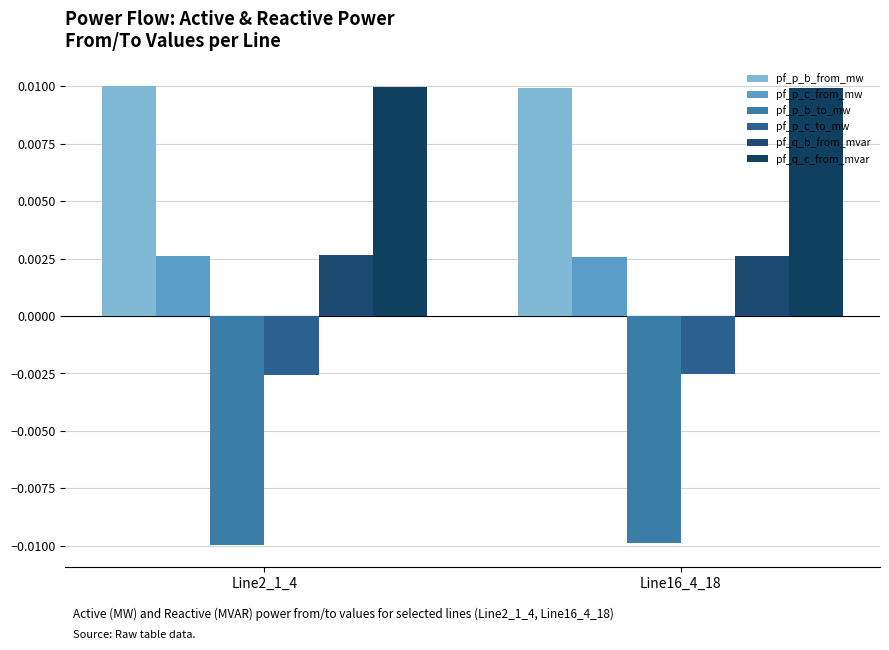

Count the number of categories in the chart.

2